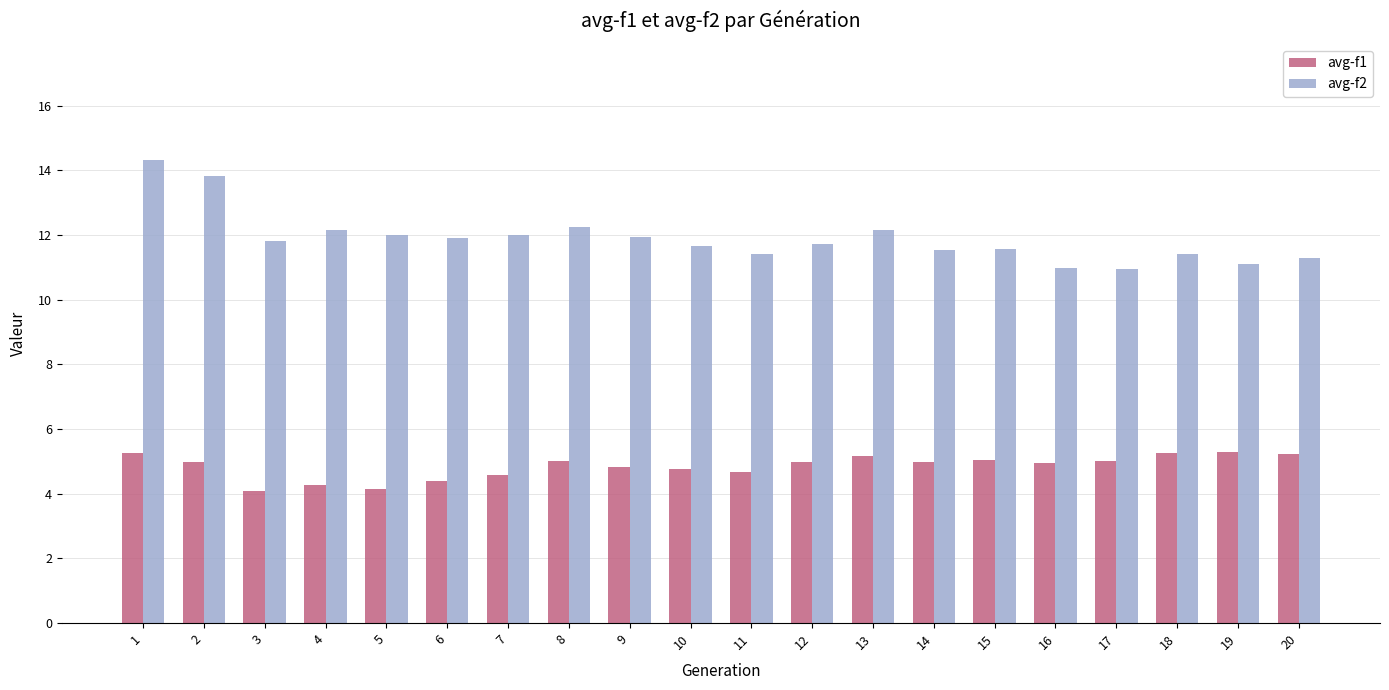

Rank the series by their maximum value, from highest to lowest.

avg-f2, avg-f1